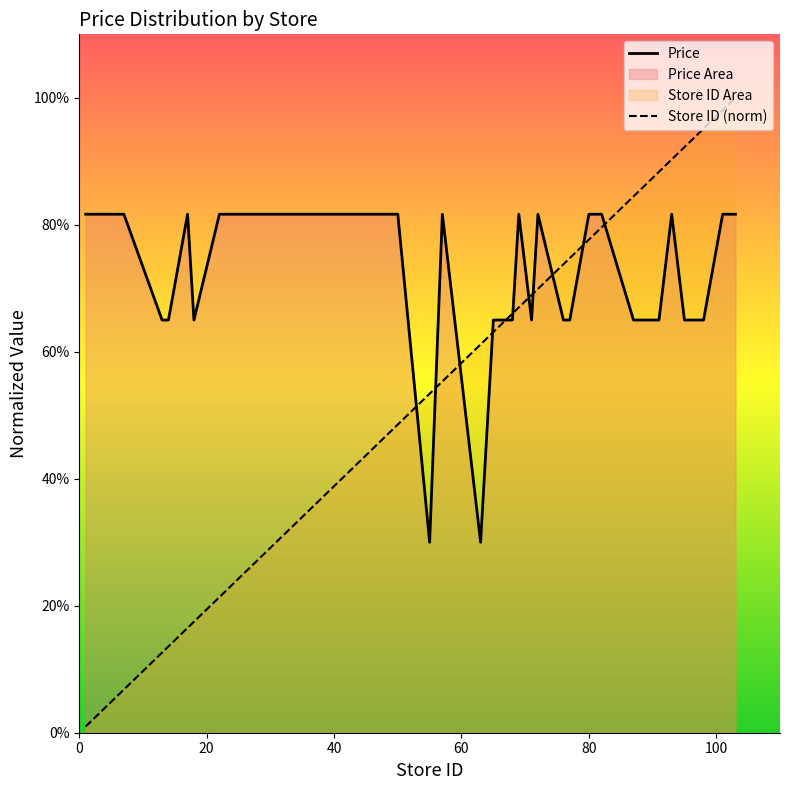

Which series has the widest spread of values?

Store ID (norm)